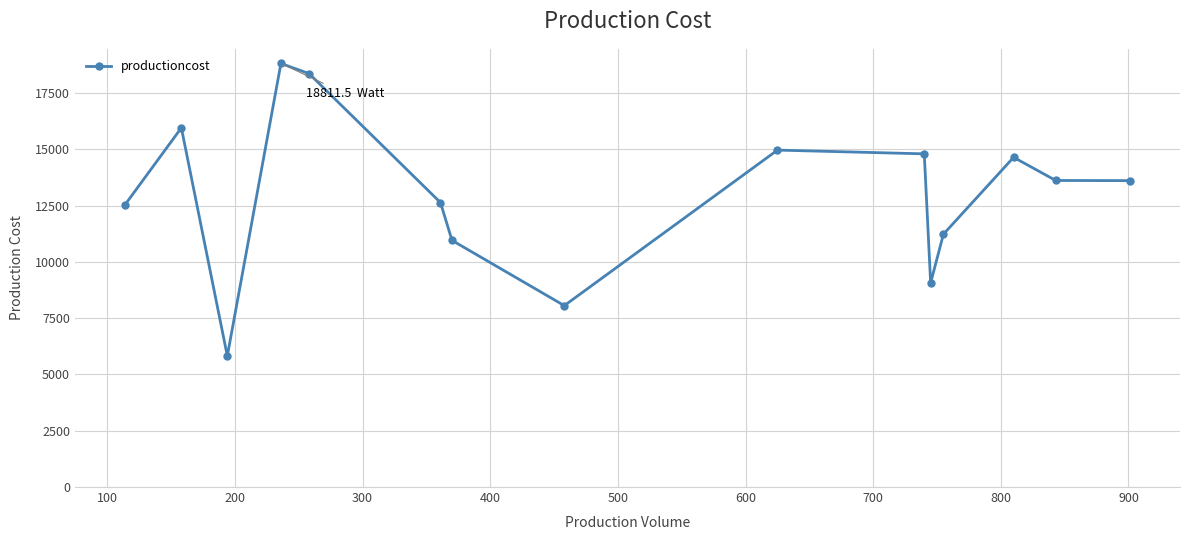

What is the value of the 3rd point from the left?

5819.5